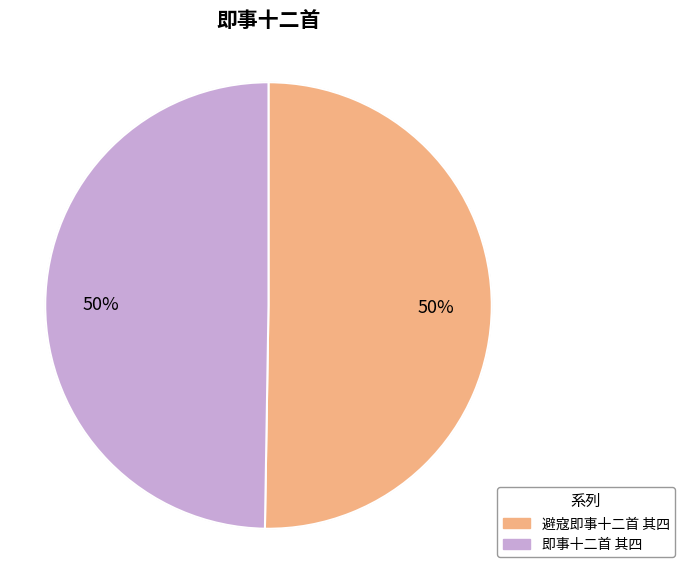

Is it true that 避寇即事十二首 其四 is 50% of the pie?

True